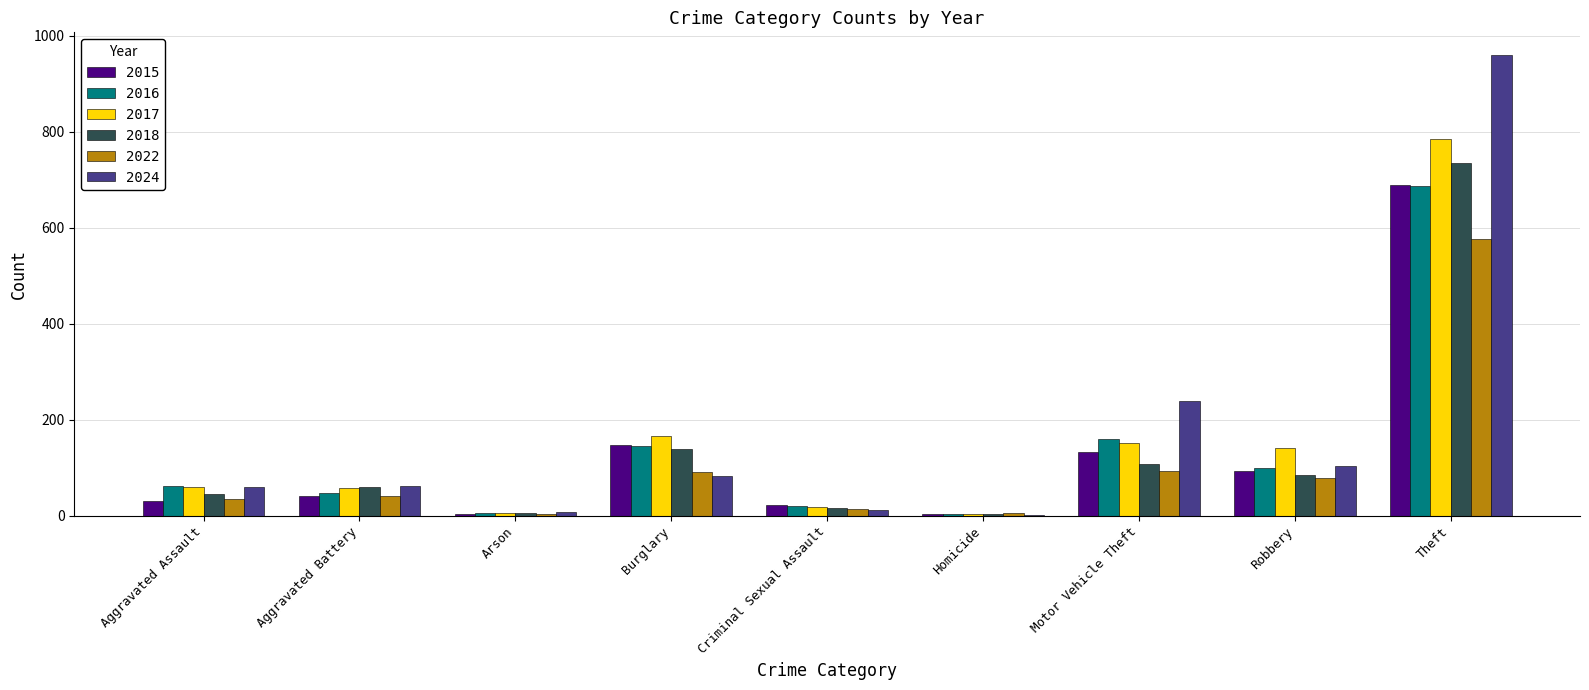

What are all the series names shown in the legend?

2015, 2016, 2017, 2018, 2022, 2024